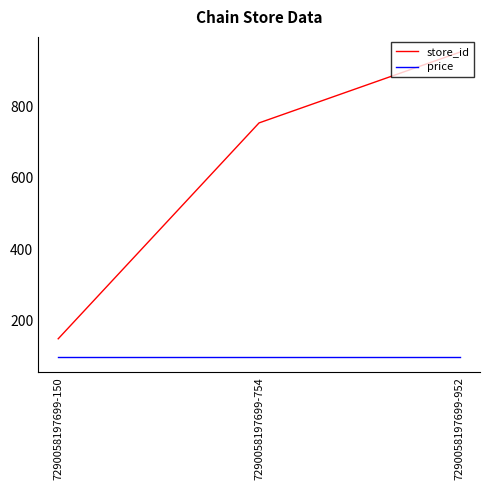

Is the value of store_id at 7290058197699-150 greater than the value of price at 7290058197699-150?

Yes